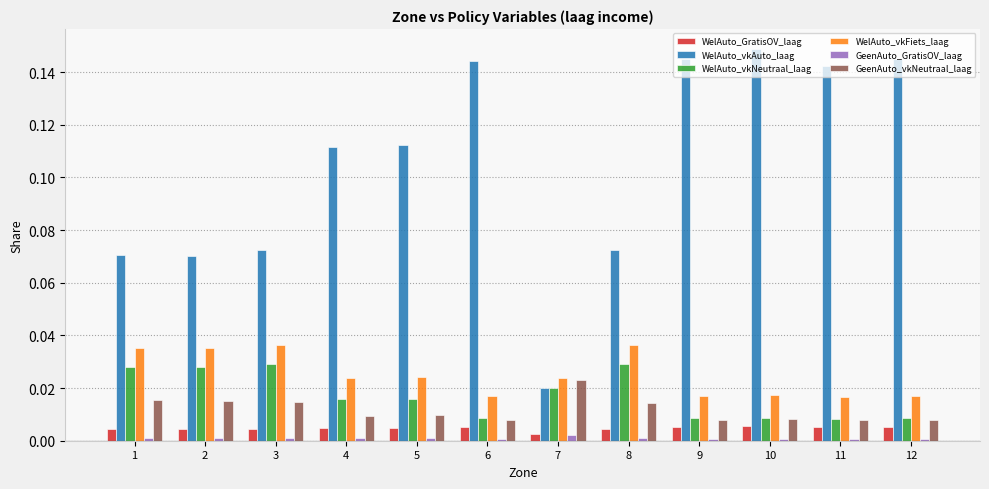

Is the value of GeenAuto_GratisOV_laag at 8 greater than the value of WelAuto_vkNeutraal_laag at 6?

No